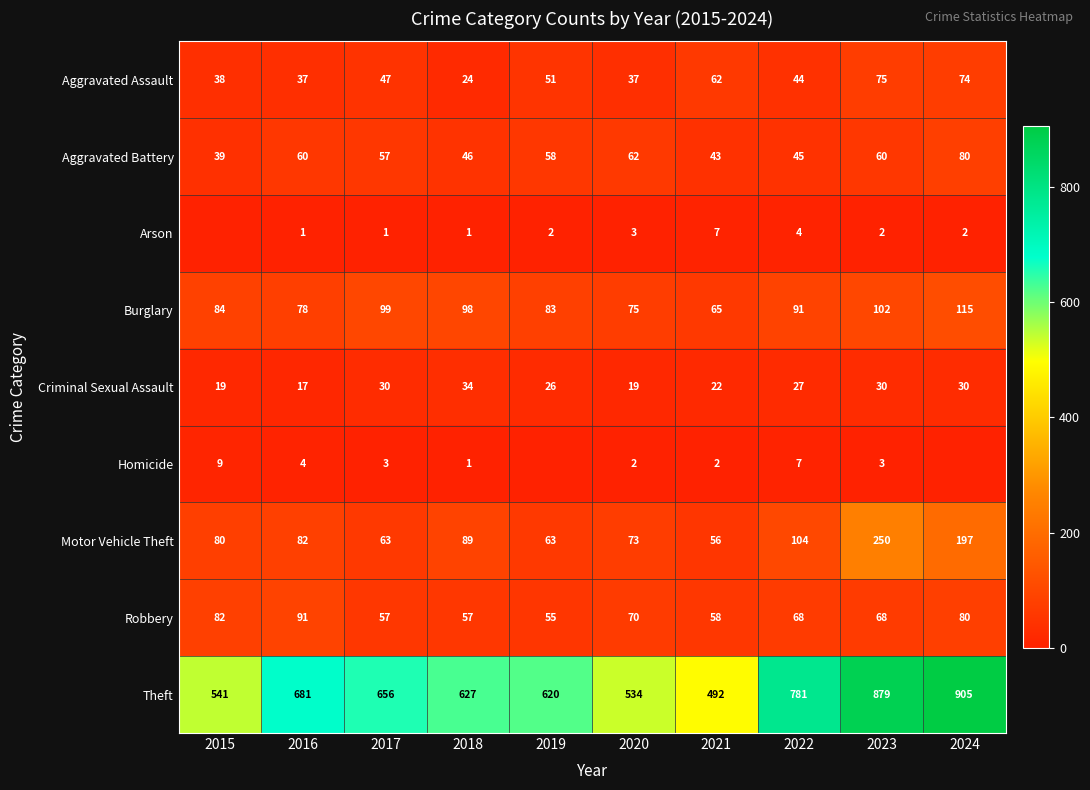

At which category does the chart reach its peak across all series?

2024